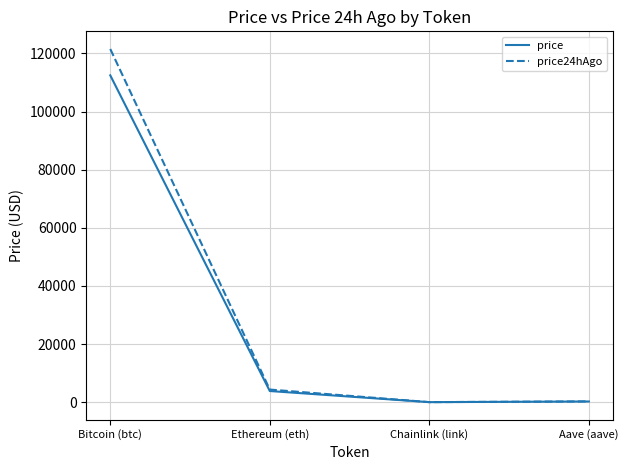

True or false: price has more than 2 points higher than both neighbors.

False